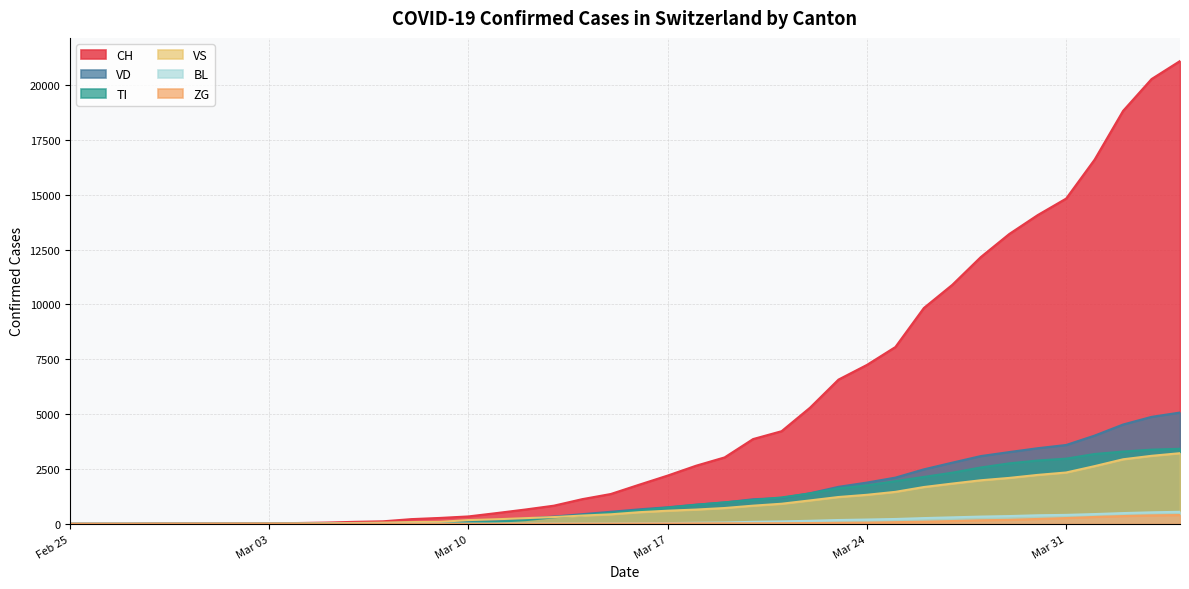

Which series has the largest range (max minus min)?

CH